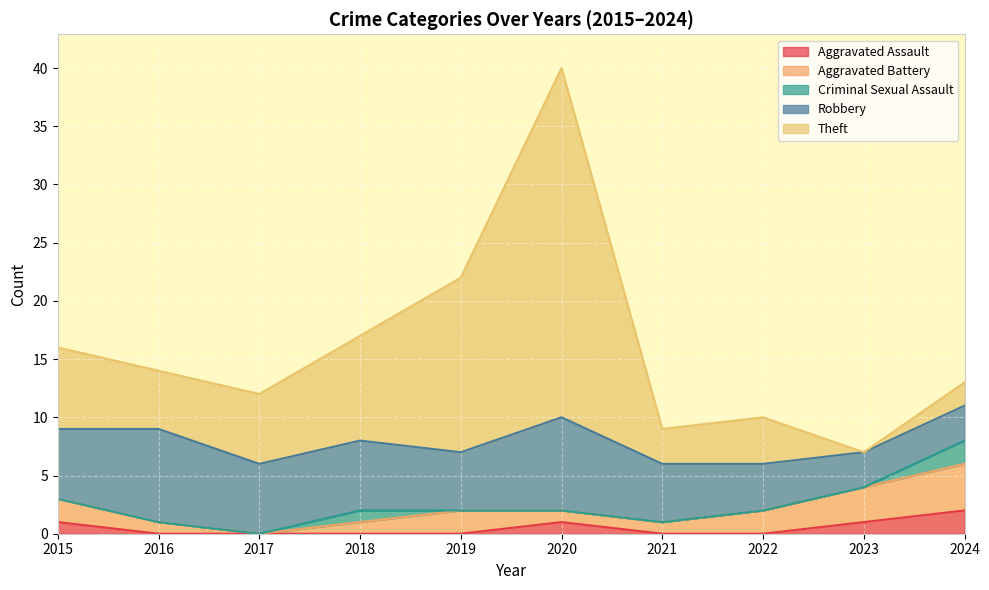

At which category is the sum across all series the highest?

2020